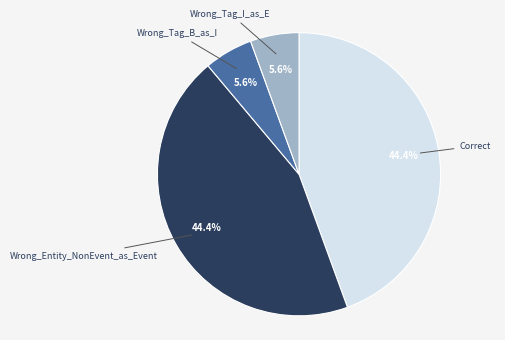

Does any single category account for the majority?

No